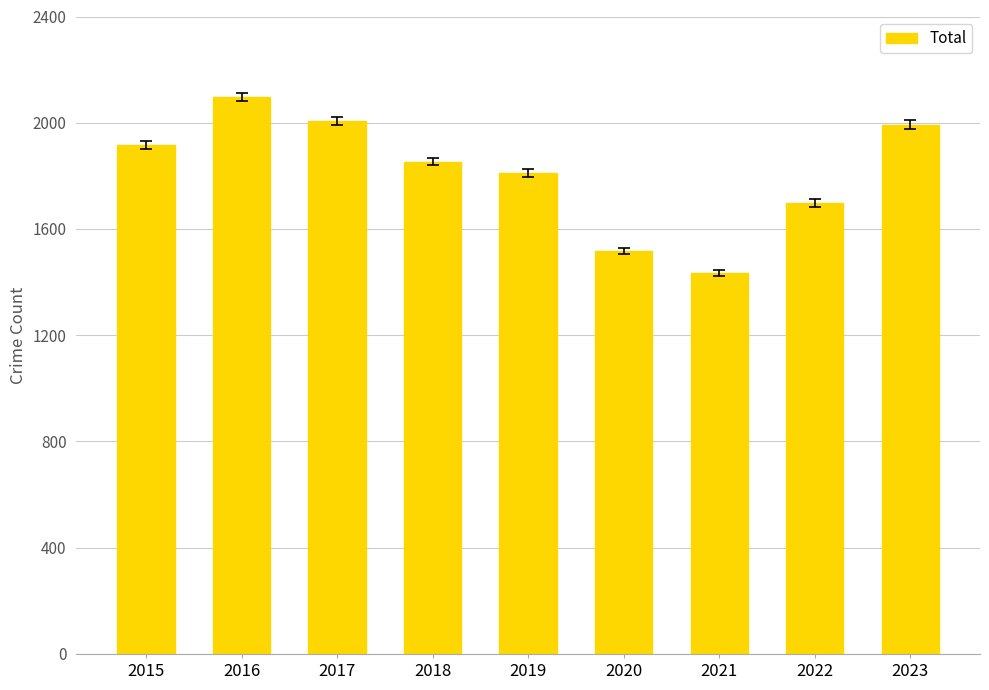

What is the value of the 7th bar from the left?

1433